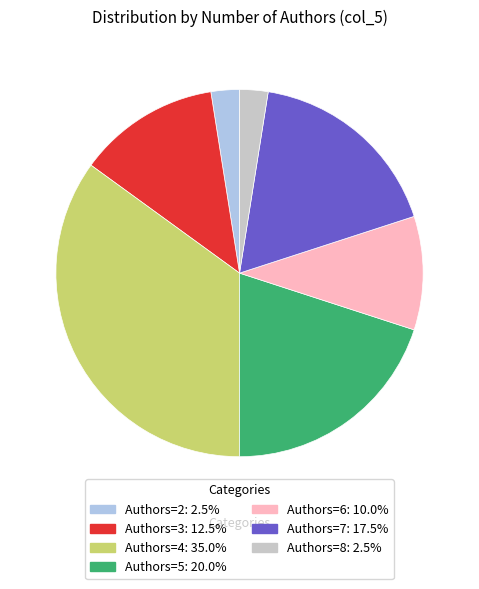

What is the ratio of the value at Authors=4: 35.0% to the value at Authors=7: 17.5%?

2.0